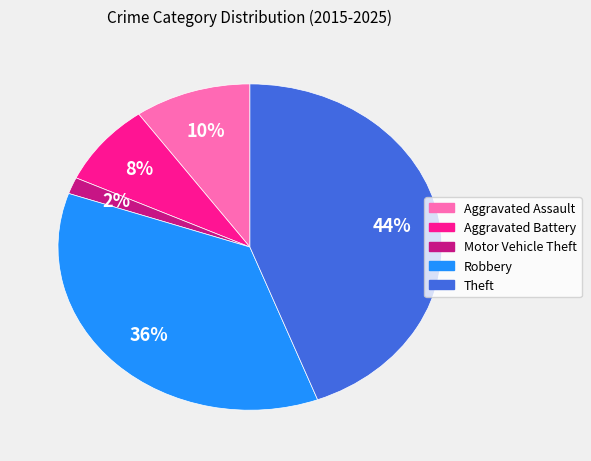

What percentage is the Robbery slice, to the nearest percent?

36%